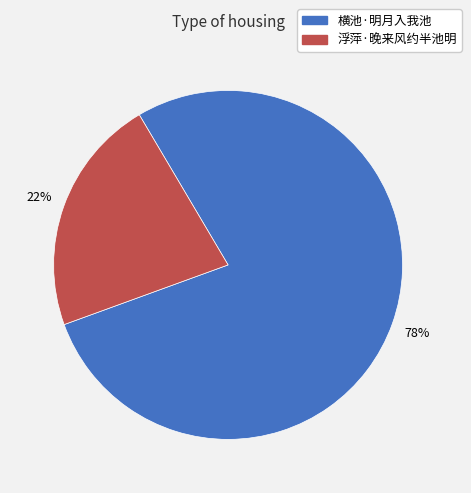

Is 横池·明月入我池 the majority of the pie?

Yes